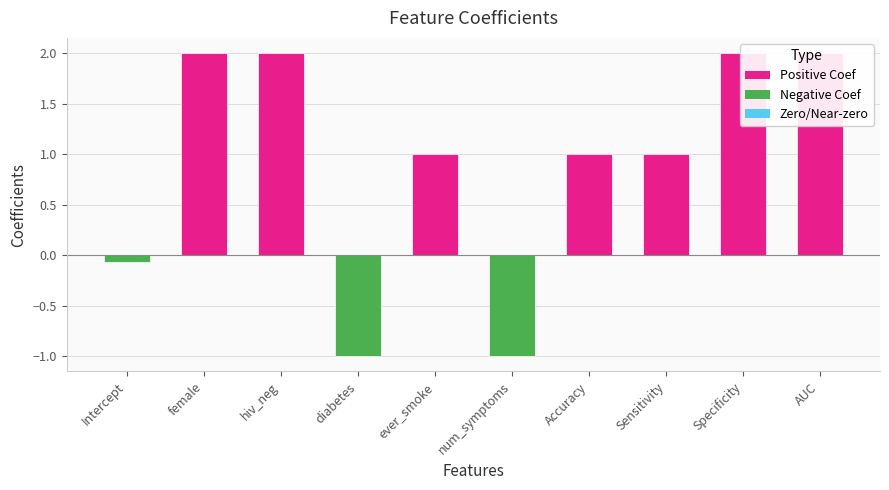

Reading left to right, what are all the values shown in this chart?

Intercept=-0.1	female=2.0	hiv_neg=2.0	diabetes=-1.0	ever_smoke=1.0	num_symptoms=-1.0	Accuracy=1.0	Sensitivity=1.0	Specificity=2.0	AUC=2.0